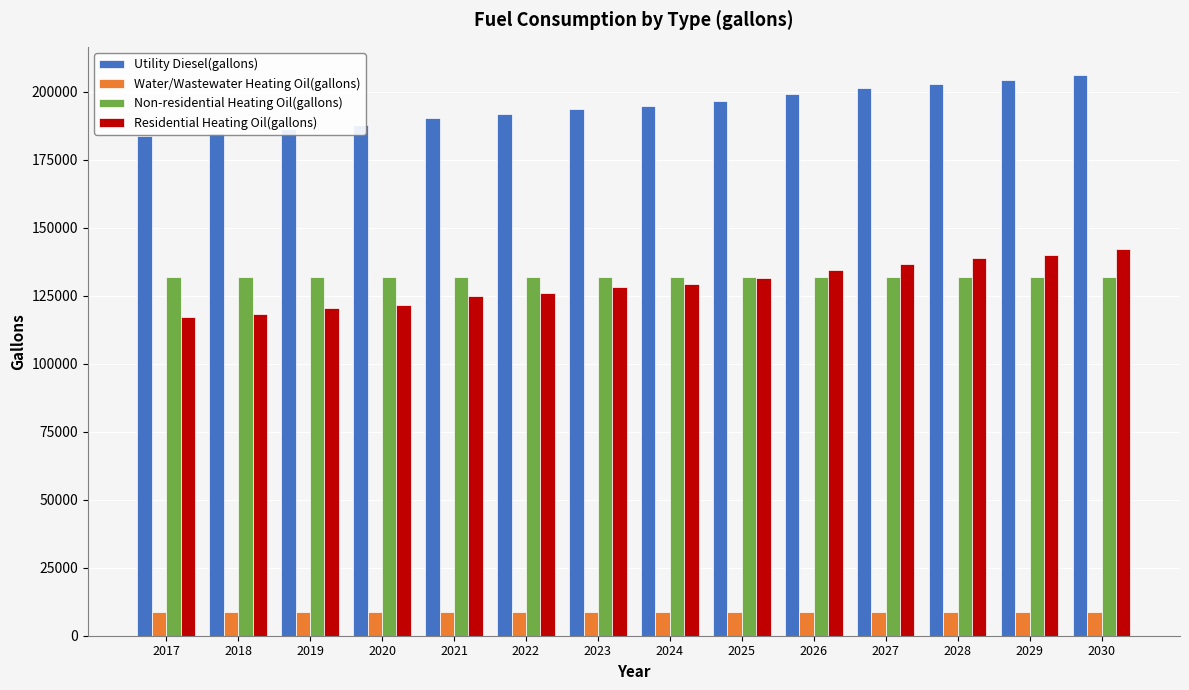

What is the minimum value shown in the chart?

8688.5